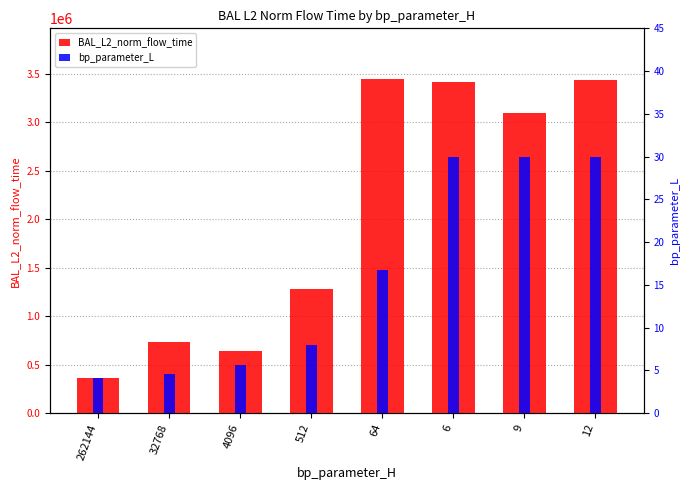

How many bars are there in total?

16